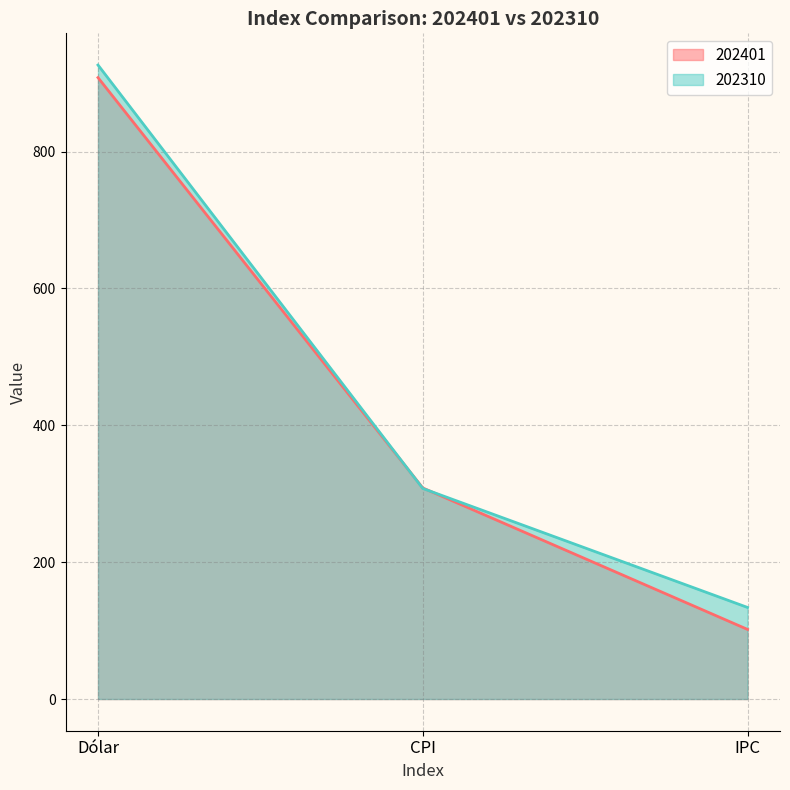

At which category does the chart reach its minimum across all series?

IPC